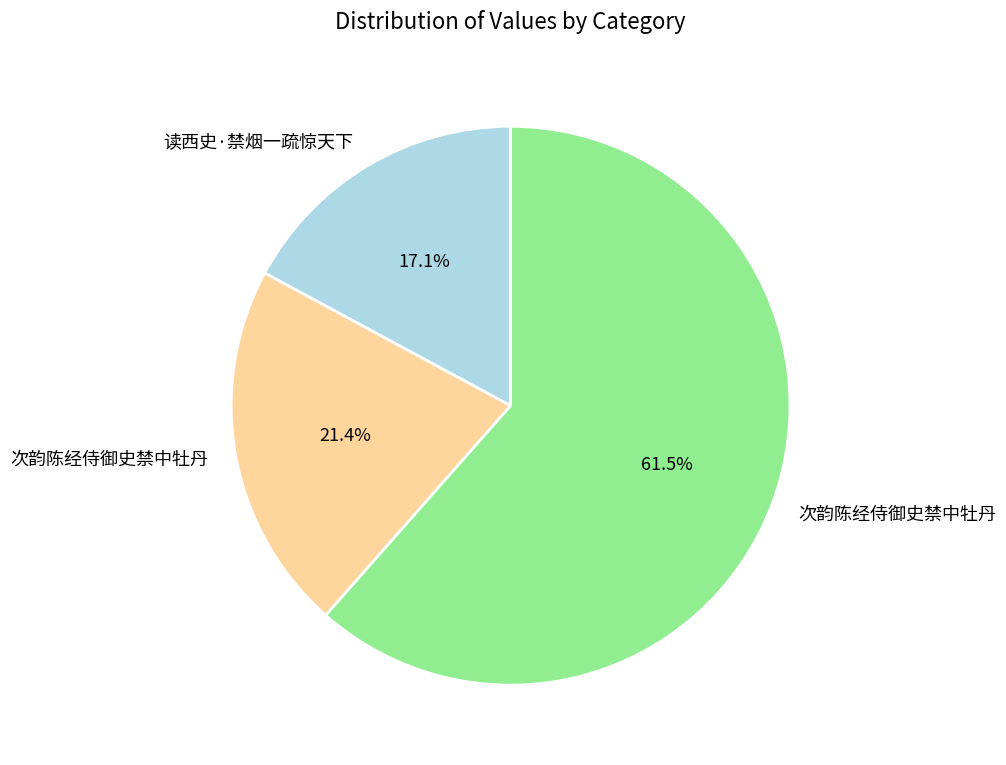

Rank the categories by value from highest to lowest.

次韵陈经侍御史禁中牡丹, 次韵陈经侍御史禁中牡丹, 读西史·禁烟一疏惊天下